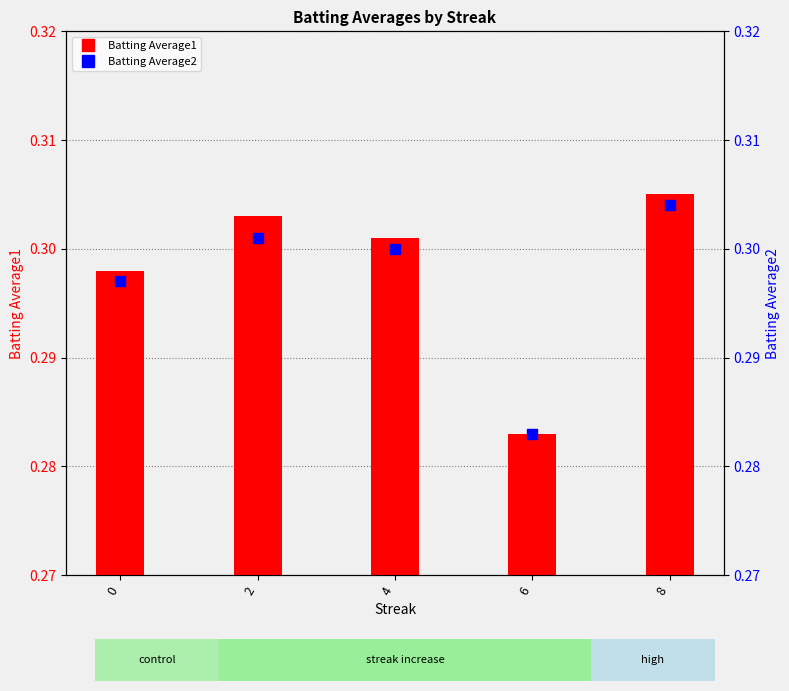

What are all the series names shown in the legend?

Batting Average1, Batting Average2